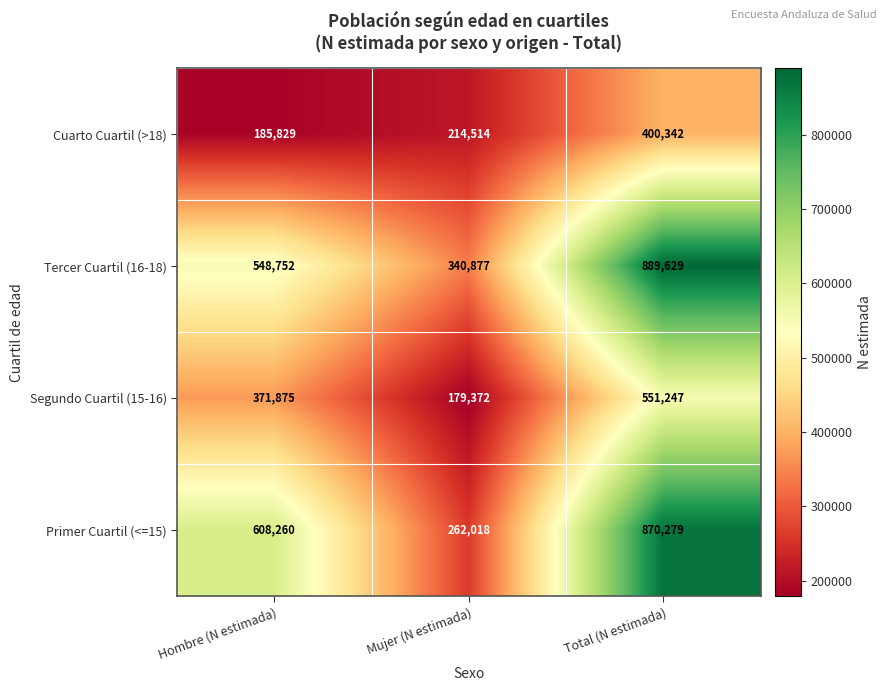

True or false: Tercer Cuartil (16-18) has a value of 512565 at Total (N estimada).

False